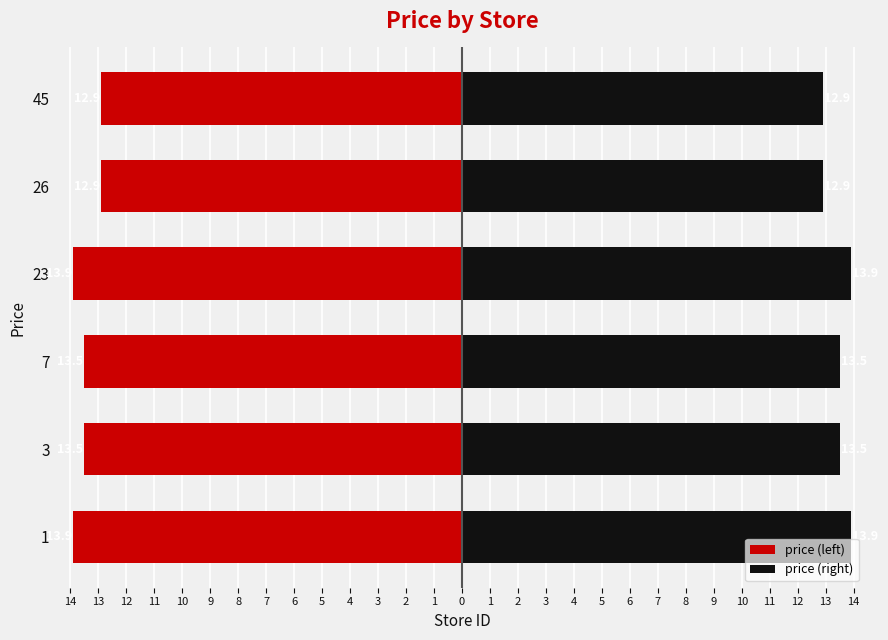

How many values in the price (right) series are below 13?

2